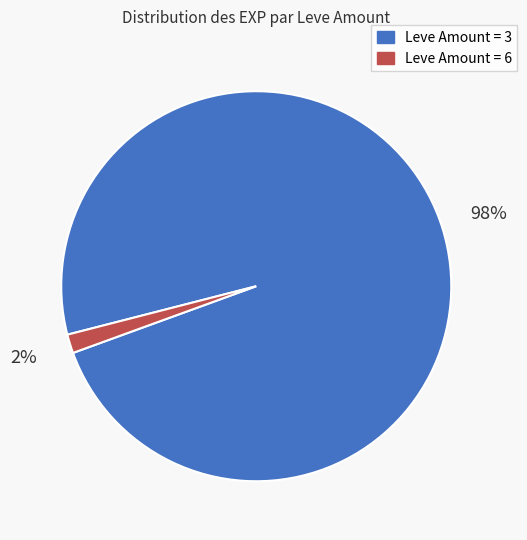

To the nearest percent, what is the average slice percentage?

50%